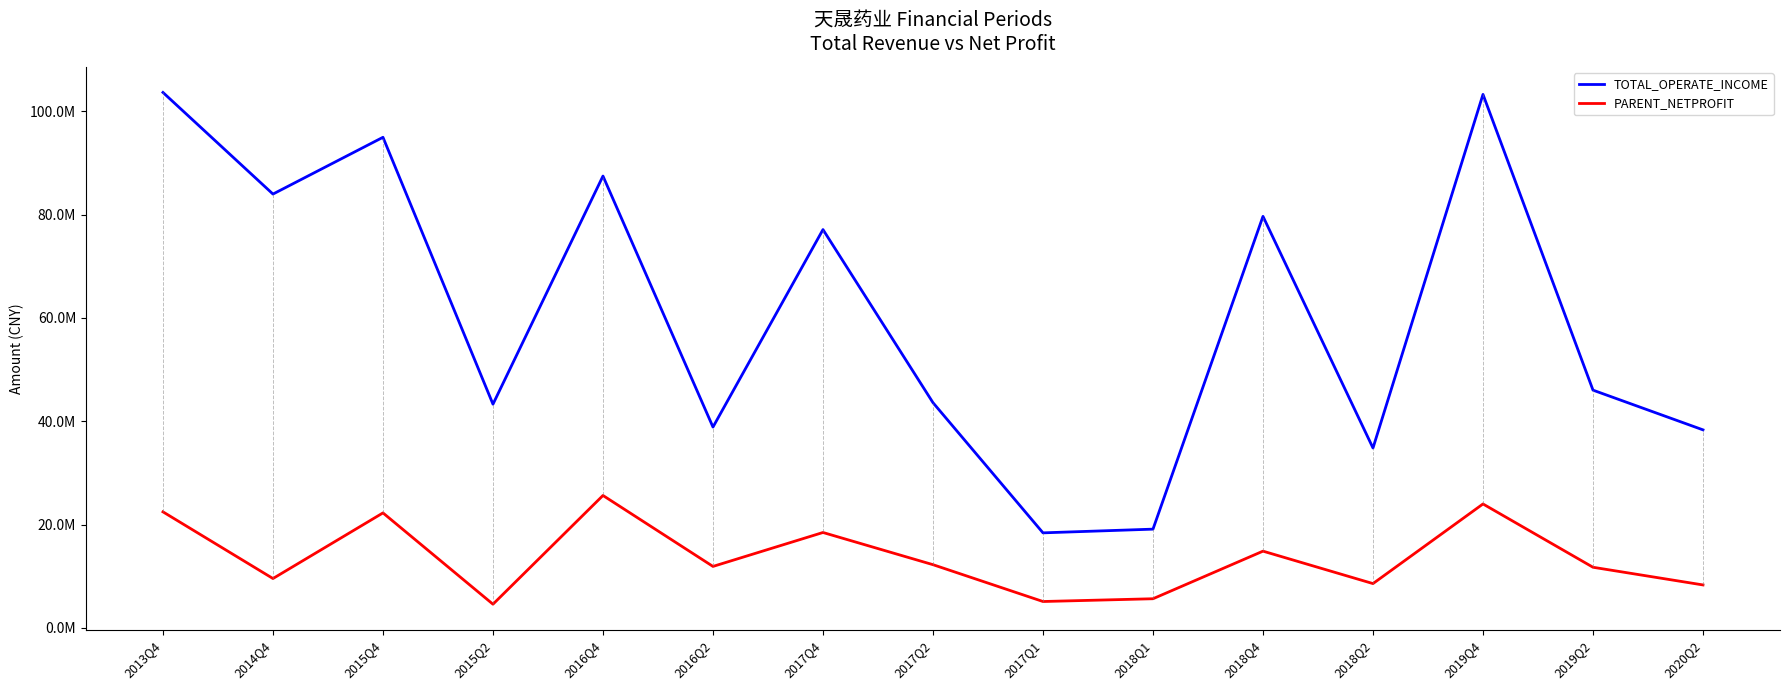

Is this an area chart (filled region under the line)?

No